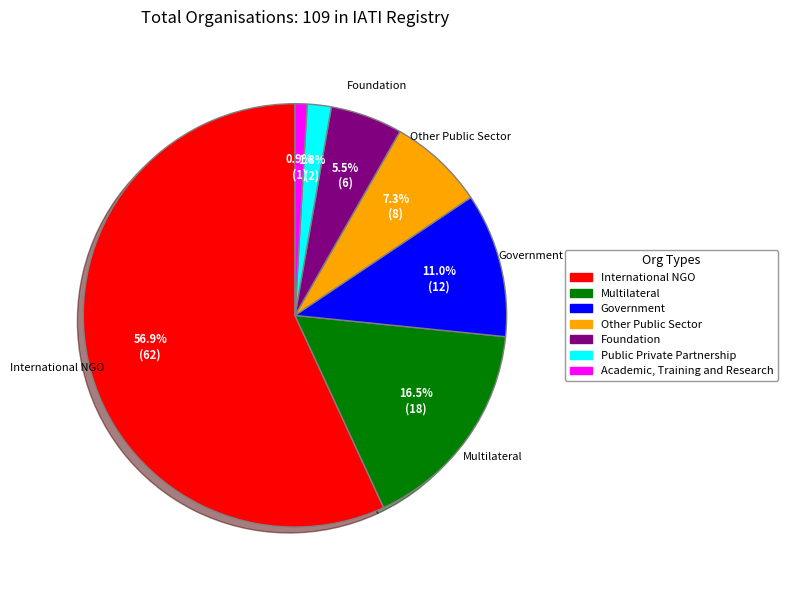

How many segments does this pie chart have?

7